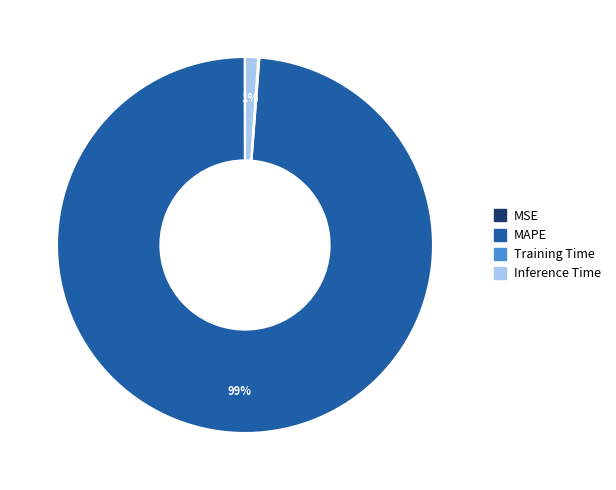

Which category accounts for the majority?

MAPE